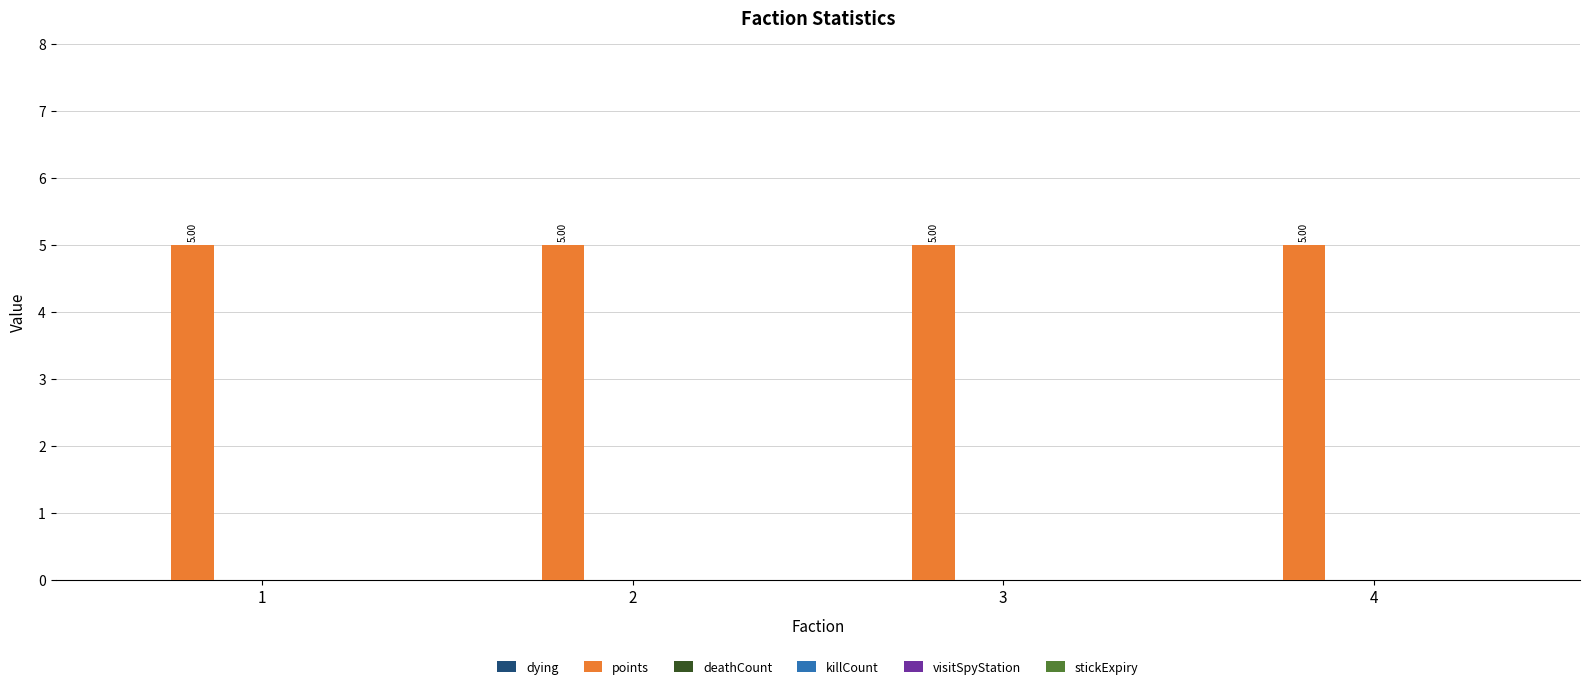

Does the chart contain stacked bars?

No